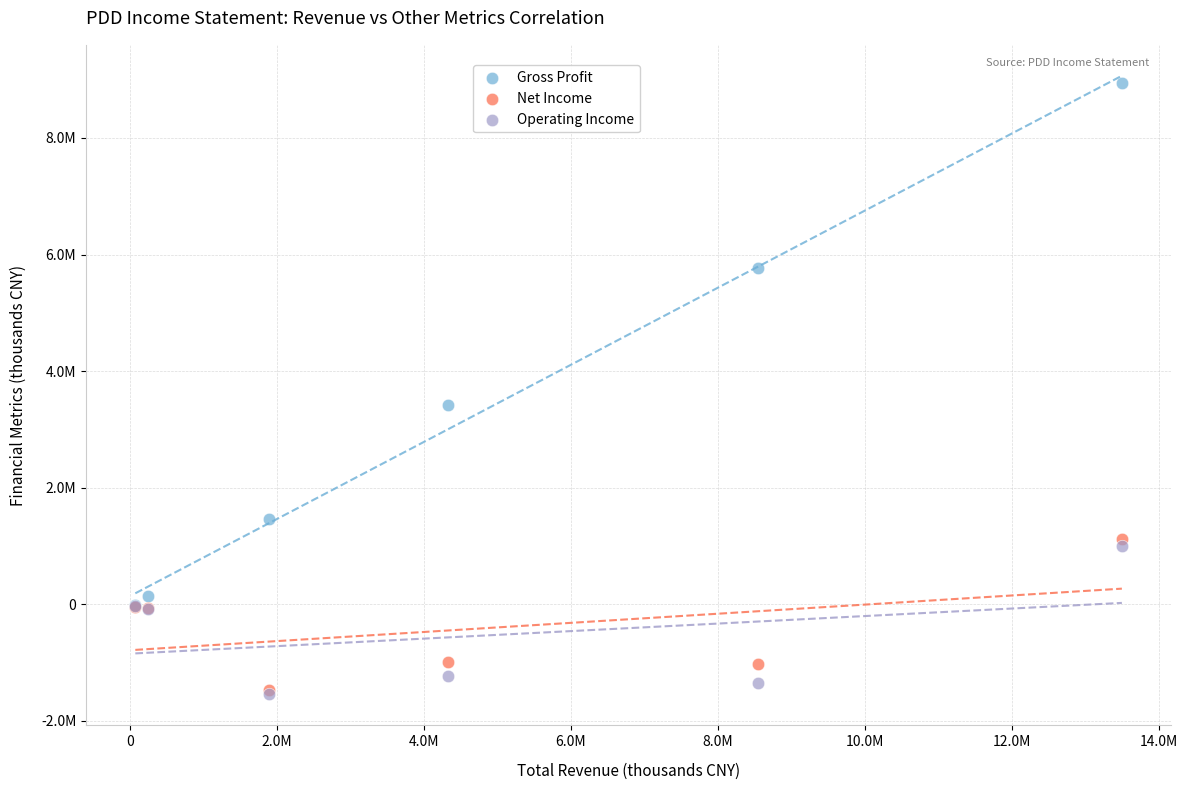

Which series has the widest spread of Y values?

Gross Profit